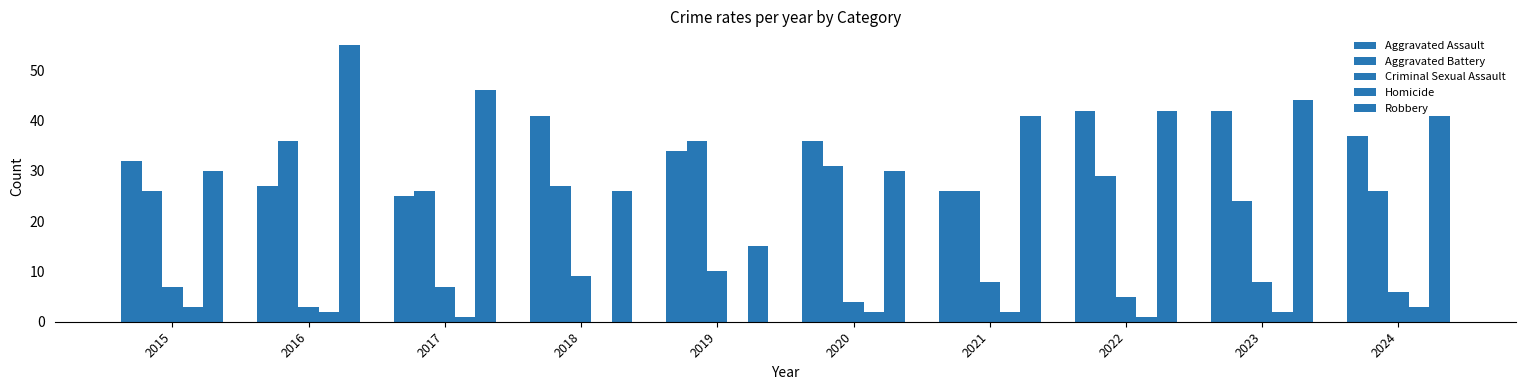

At which label does Aggravated Battery reach its minimum?

2023